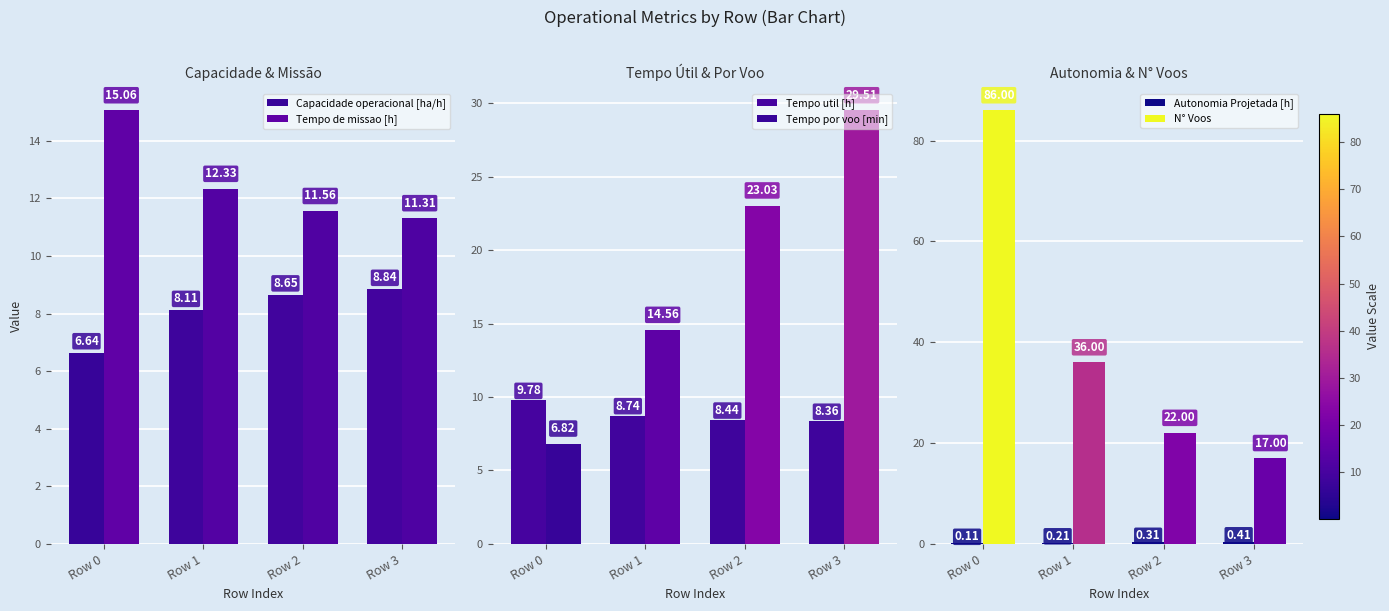

Rank the series at Row 2 from lowest to highest value.

Autonomia Projetada [h], Tempo util [h], Capacidade operacional [ha/h], Tempo de missao [h], N° Voos, Tempo por voo [min]